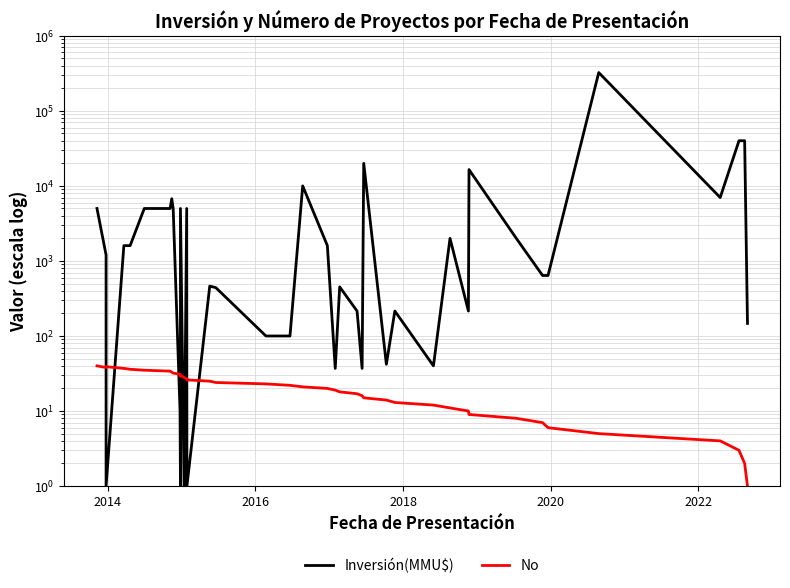

What is the value of the No point at the 26th from the left?

15